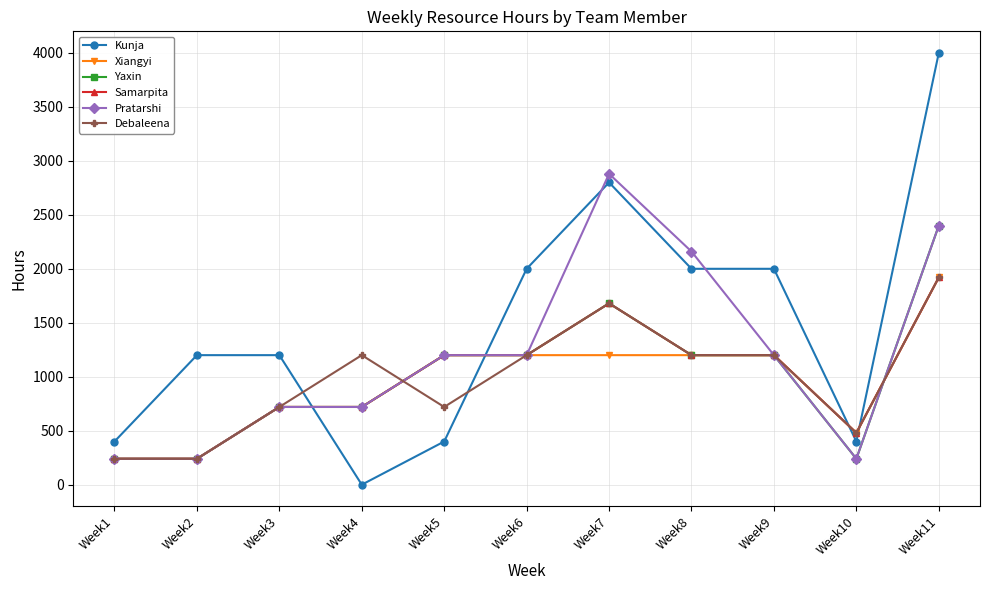

The value of Debaleena at Week10 is 98. True or false?

False